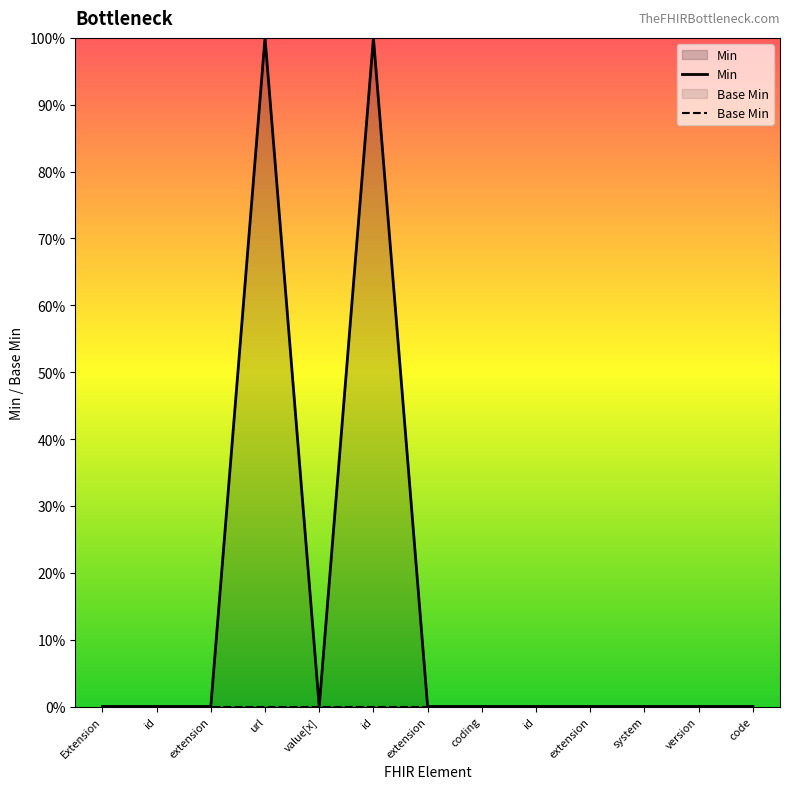

At which label does Min reach its minimum?

Extension